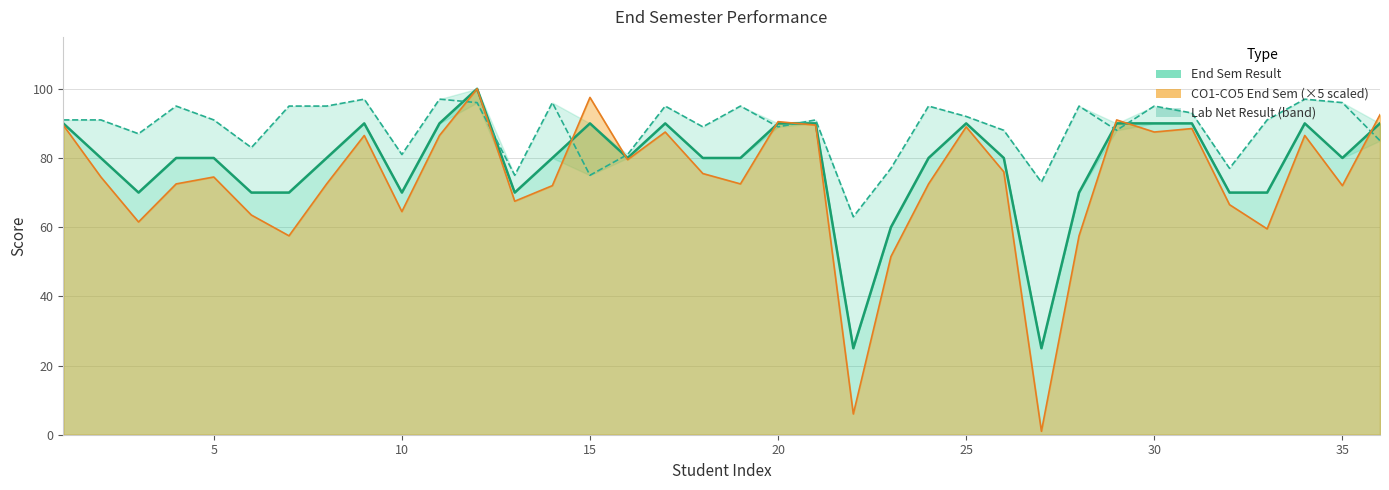

What is the value of the End Sem Lab Net Result point at the 13th from the left?

75.0